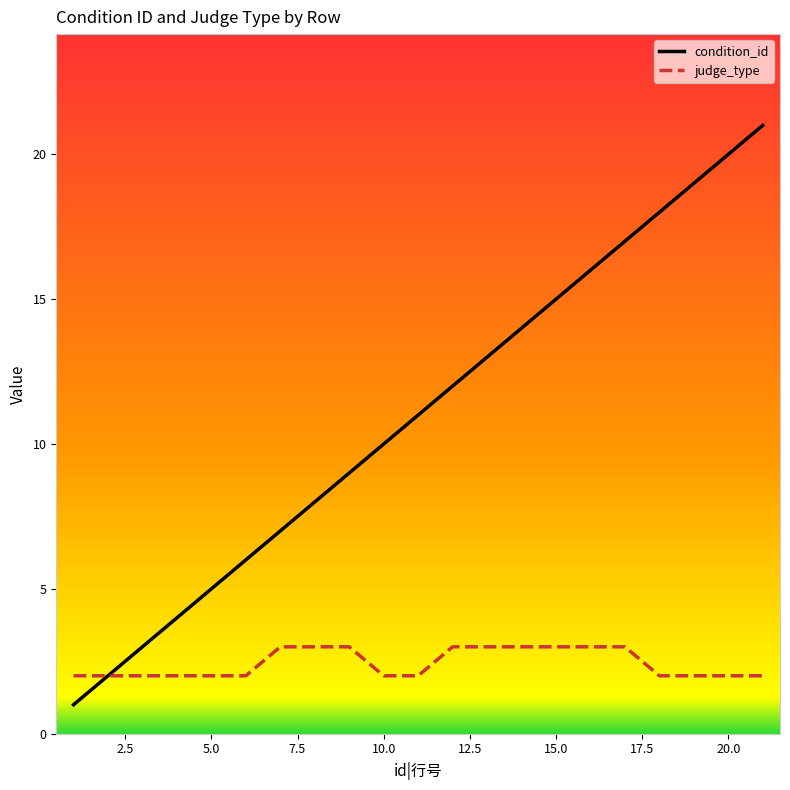

At which label does condition_id reach its minimum?

1